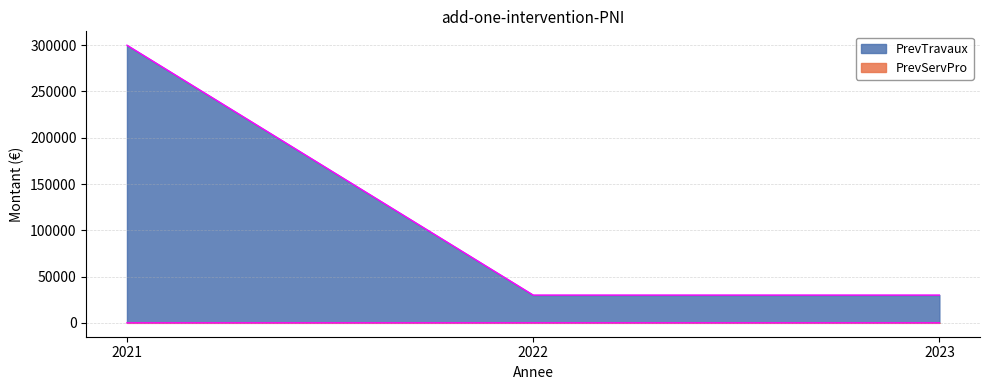

How many lines are shown in the chart?

2